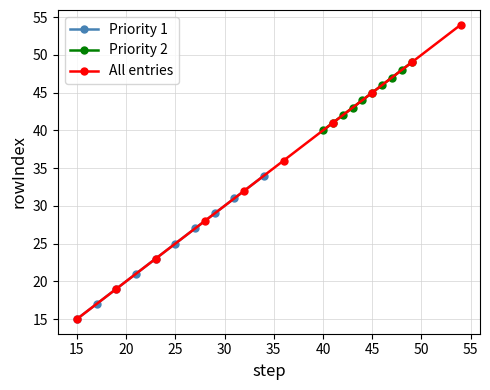

The Priority 2 series shows 70 at 40. True or false?

False